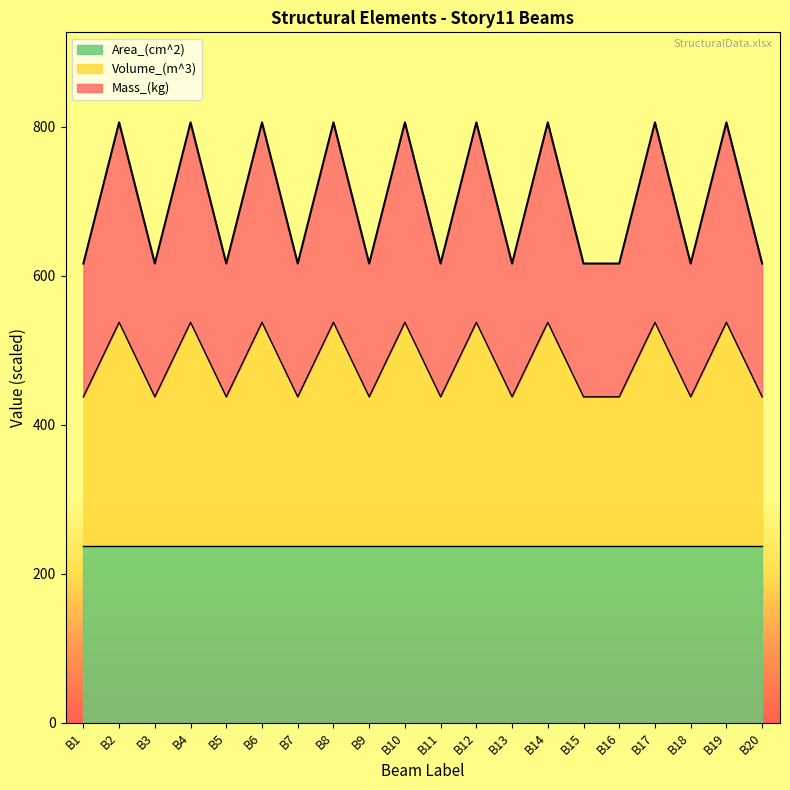

Which series has the widest spread of values?

Volume_(m^3)